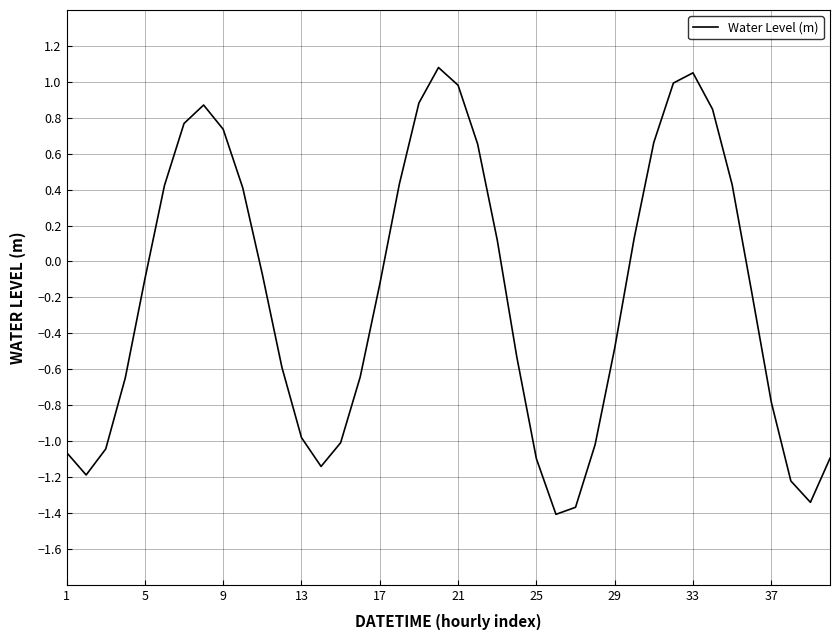

What is the difference between the maximum and minimum values?

2.5